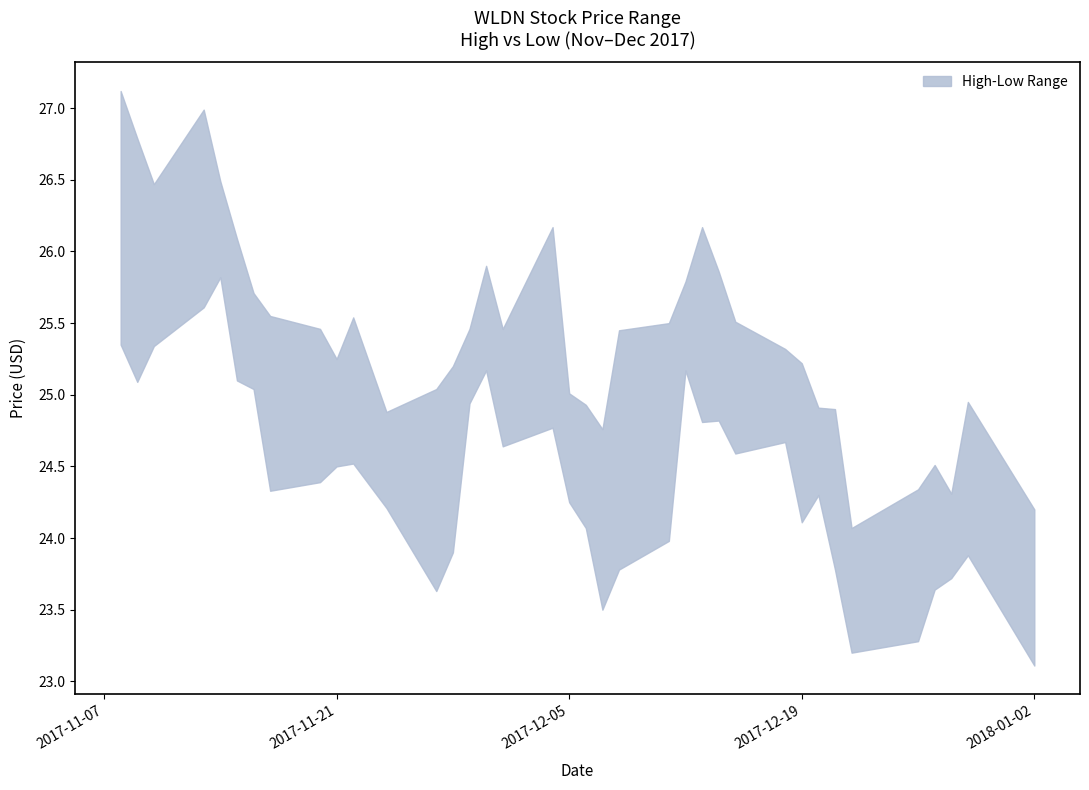

What is the label of the 18th point from the left?

2017-12-04